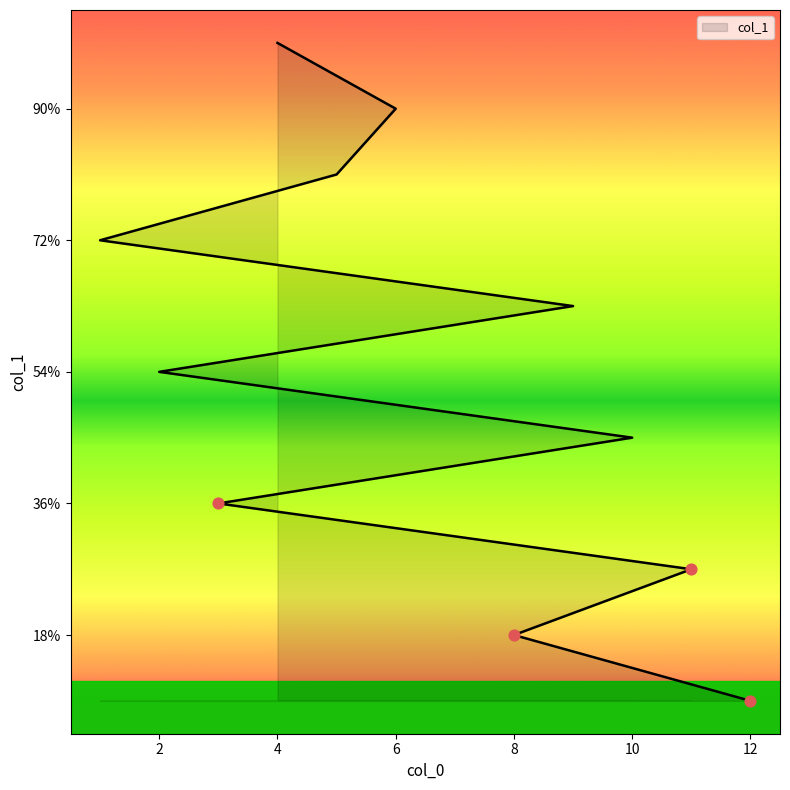

Approximately how many times larger is the value at 8 compared to 5?

0.2